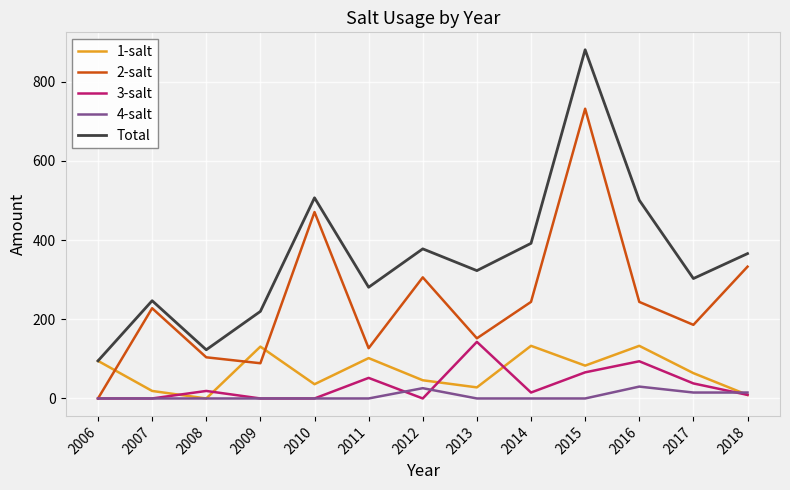

Where is the first local maximum for 1-salt?

2009